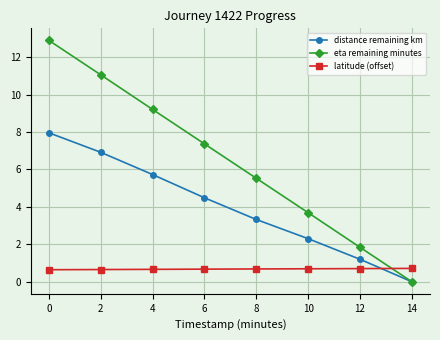

True or false: latitude (offset) and eta remaining minutes intersect in this chart.

True